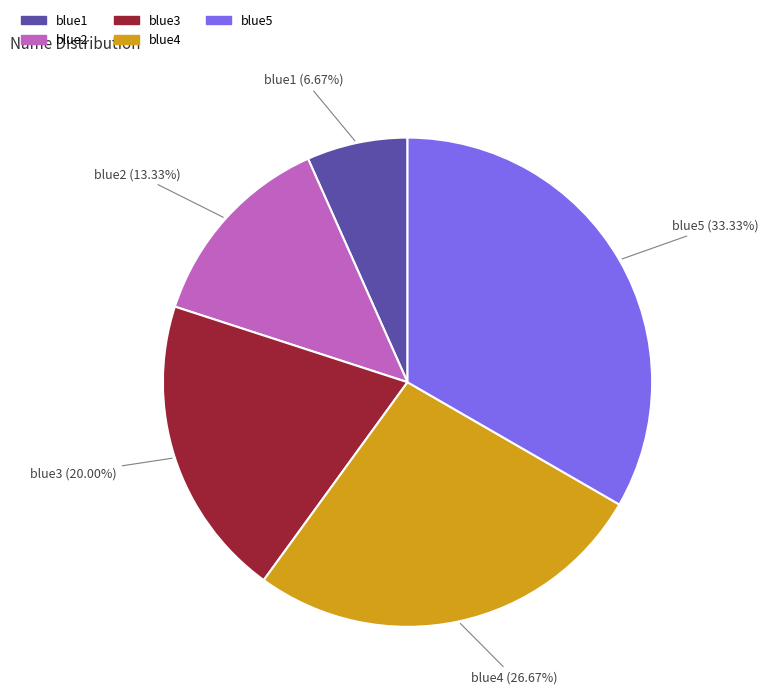

Which category has the smallest portion of the pie?

blue1